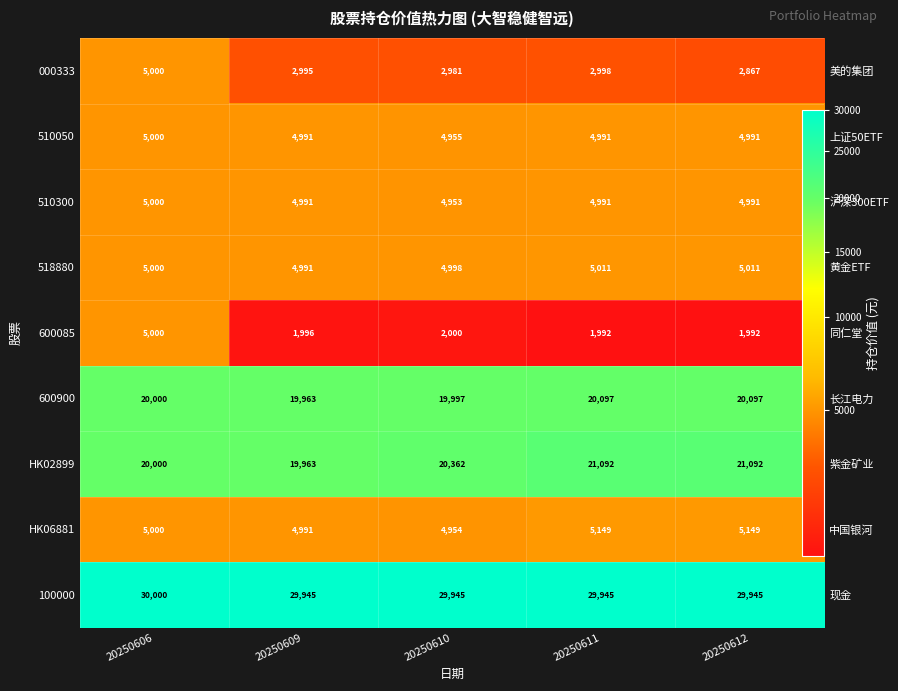

Which series has the largest total across all categories?

100000